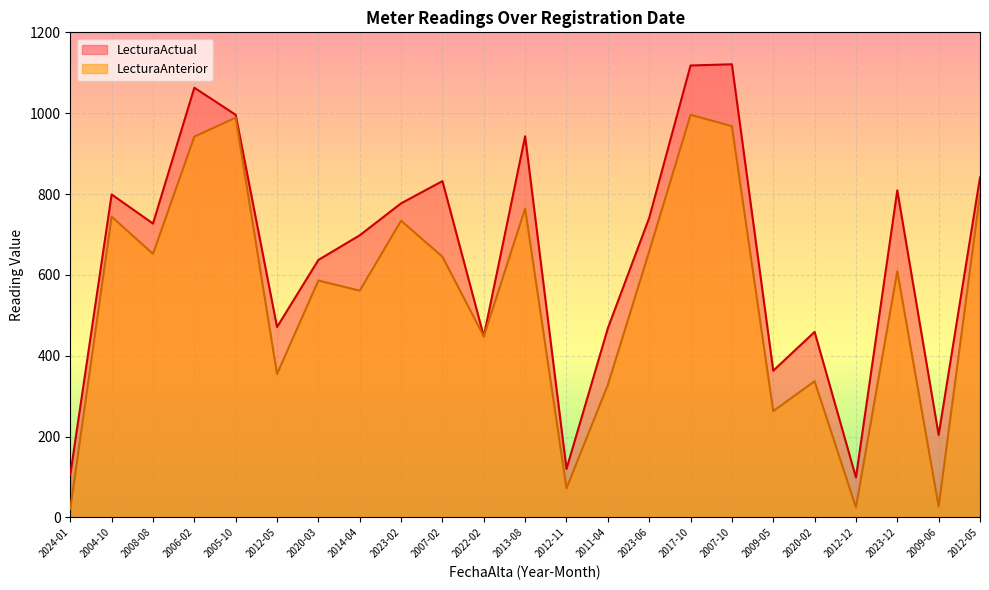

True or false: LecturaActual has more than 2 points higher than both neighbors.

True